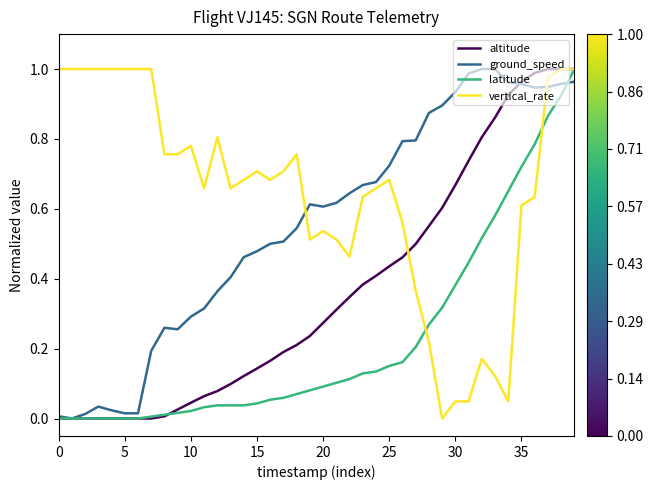

Which series has the largest total across all categories?

vertical_rate